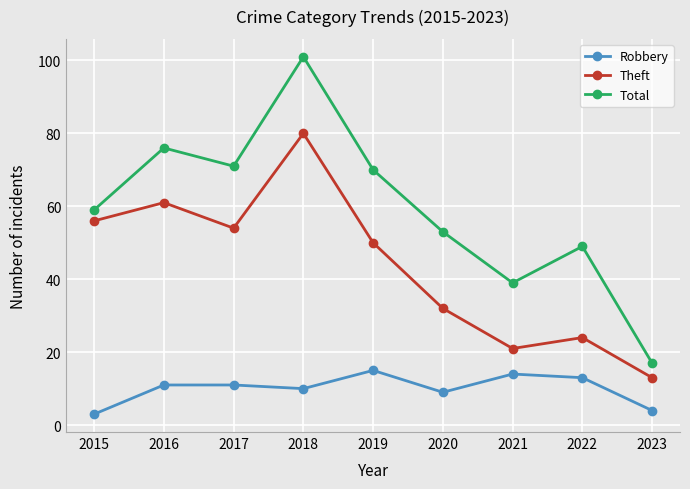

At how many categories does at least one series exceed 11?

9